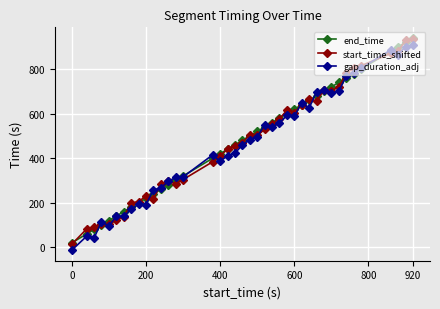

What is the average value of the start_time_shifted series?

470.8